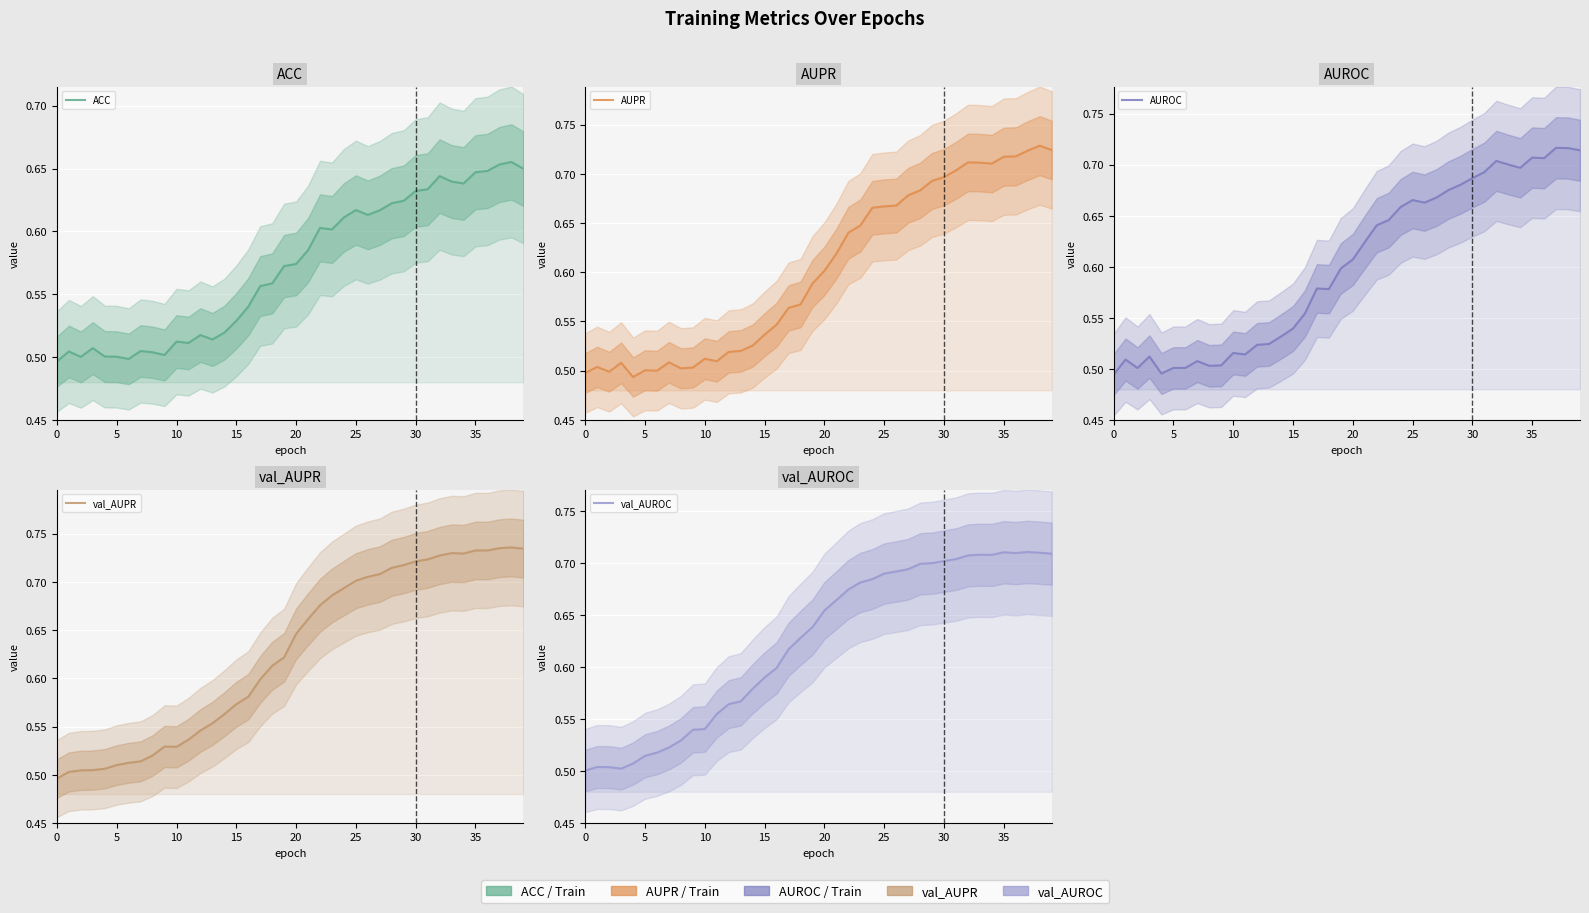

True or false: val_AUROC has more than 2 interior local peaks.

True